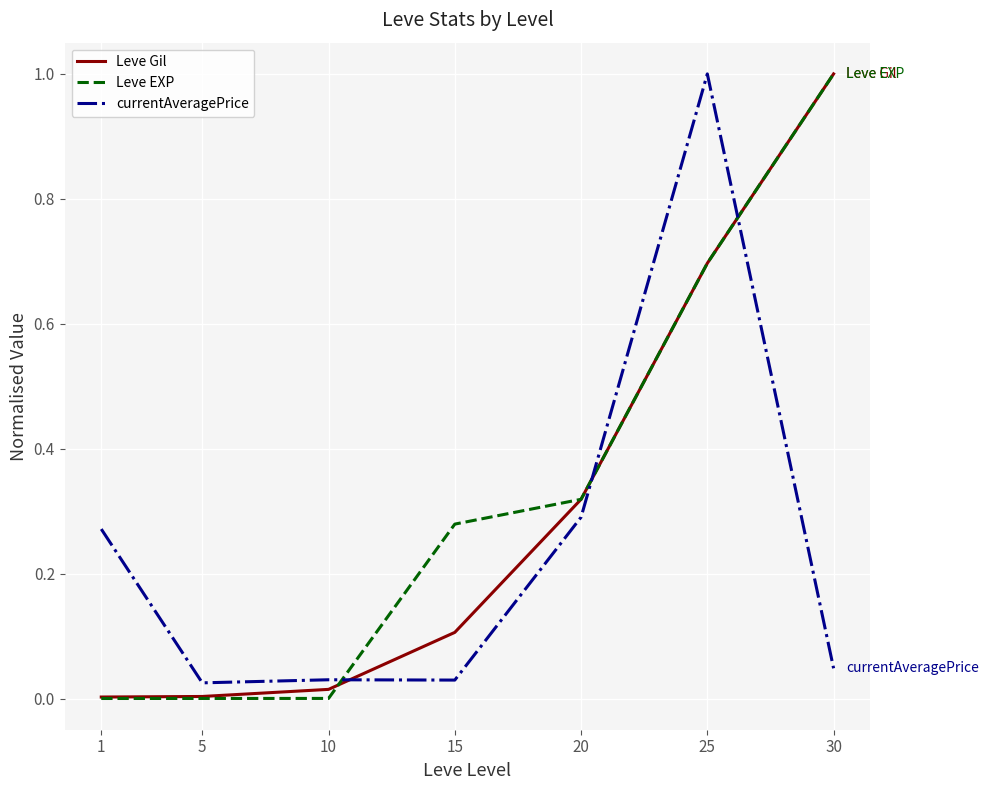

At how many categories does at least one series exceed 0?

7